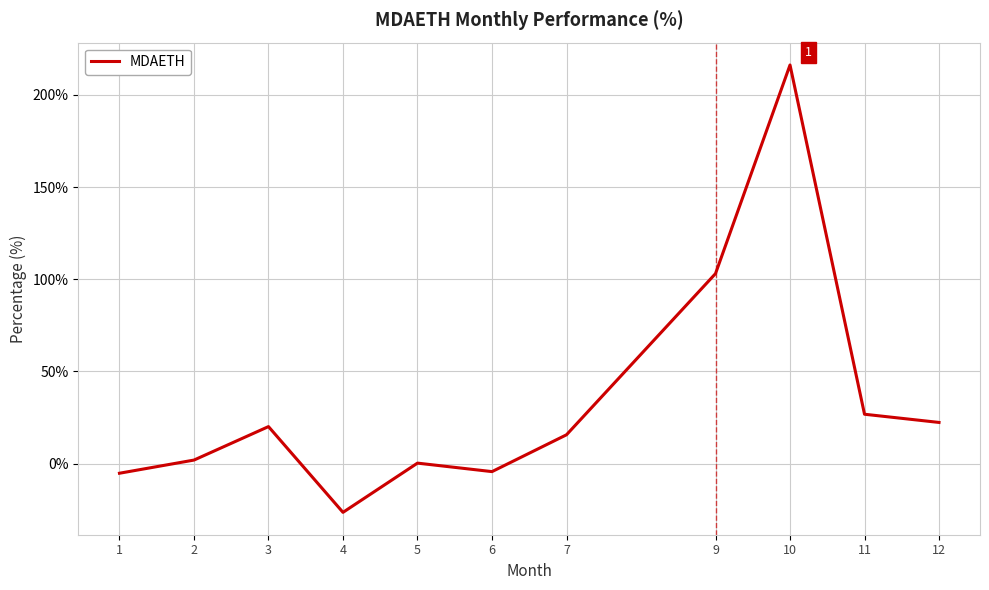

True or false: the data shows 22.4 at 12.

True